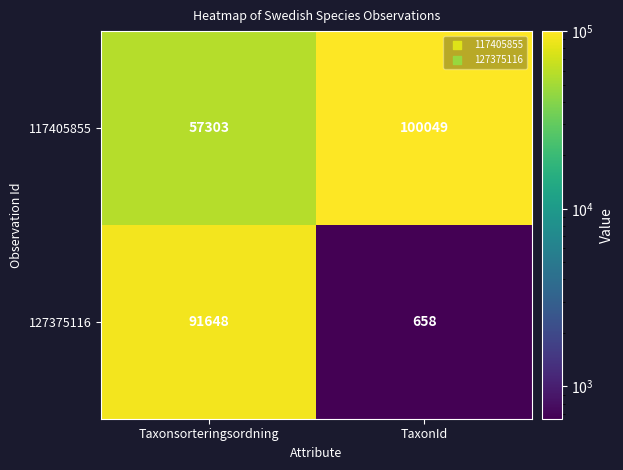

Which series has the largest total across all categories?

117405855